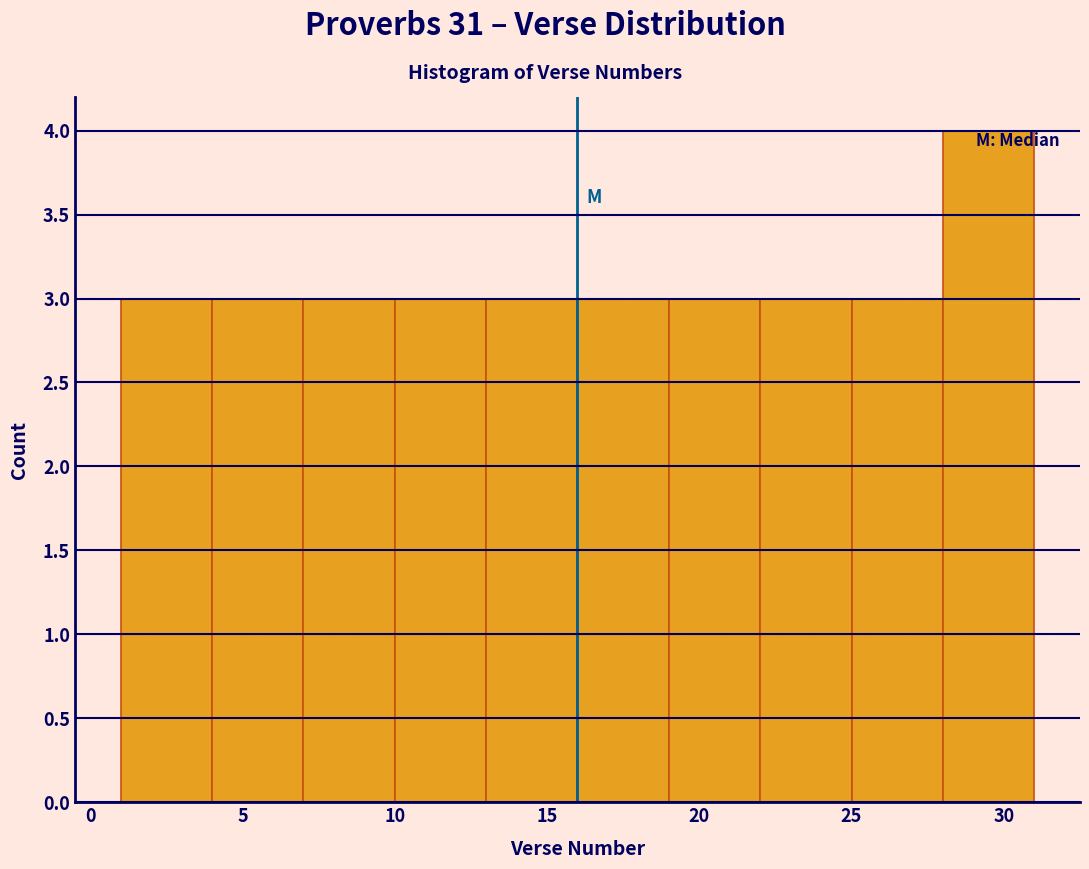

Over which range of the x-axis is the bar tallest?

28 to 31